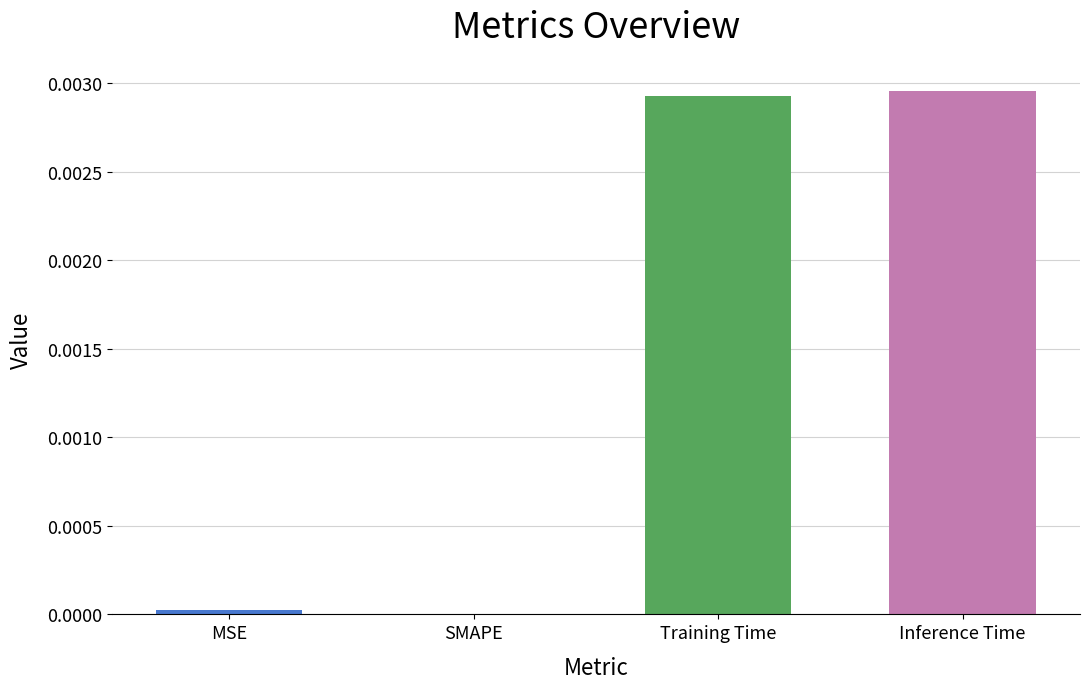

Is it true that the value at MSE is 0.0?

True